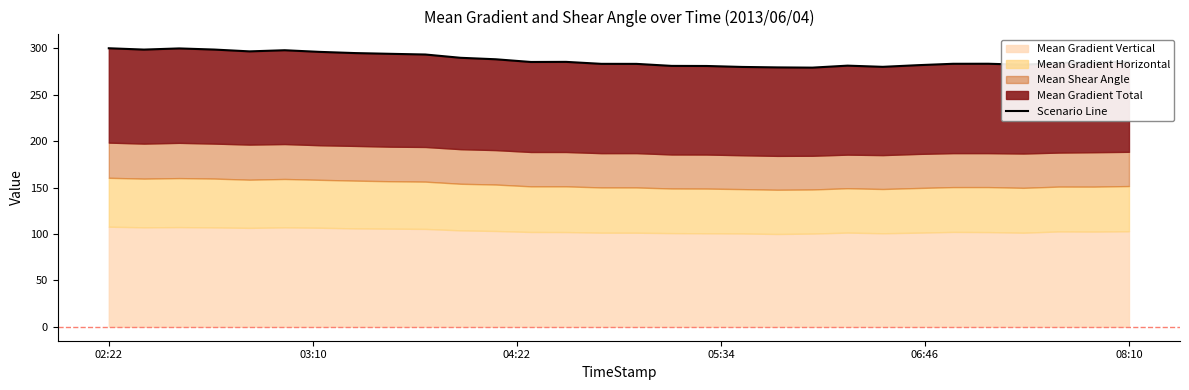

What is the greatest value displayed?

300.1